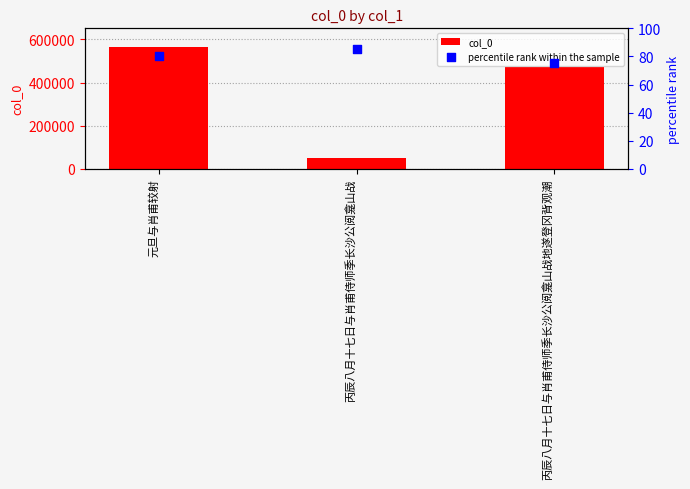

At which category is the sum across all series the highest?

元旦与肖甫较射